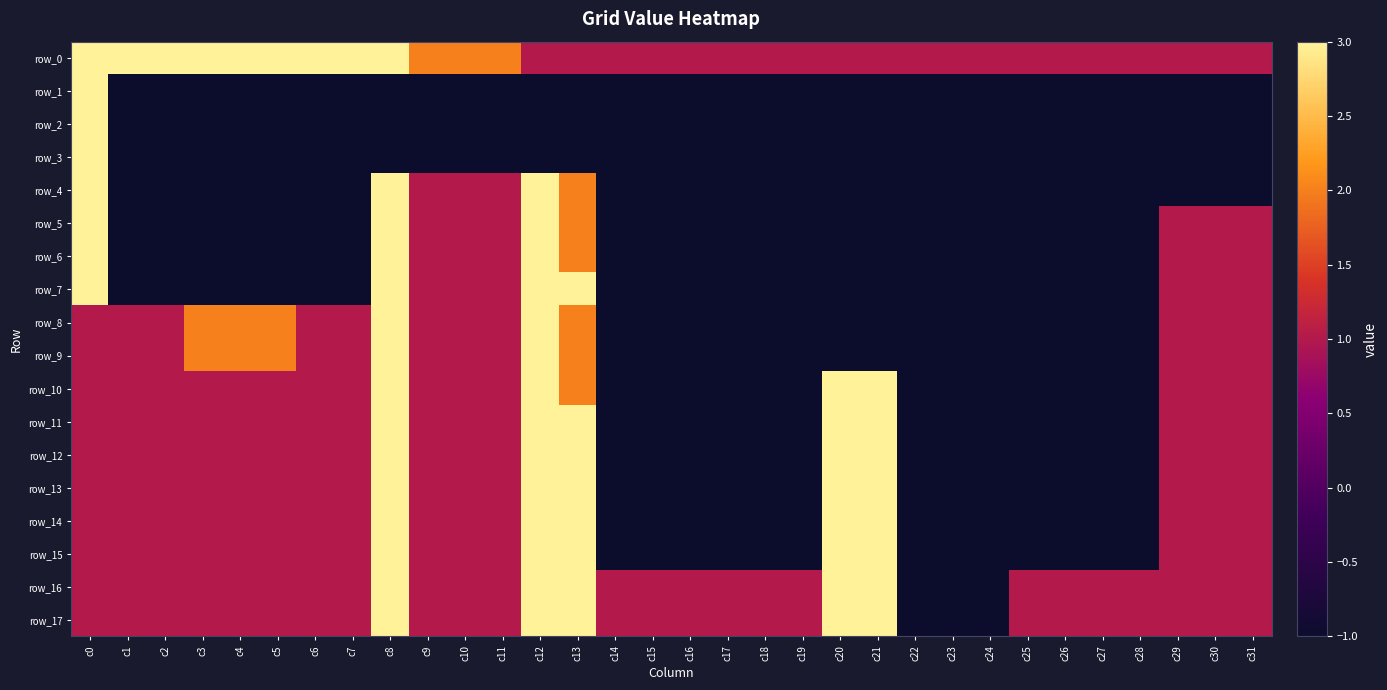

What is the minimum value shown in the chart?

-1